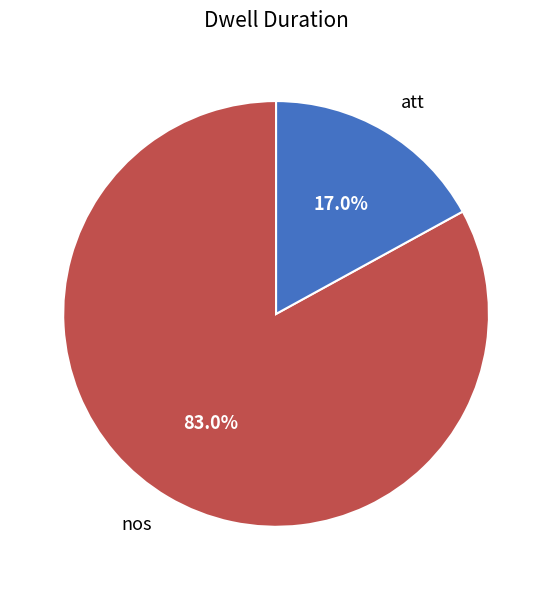

What percentage is the att slice, to the nearest percent?

17%